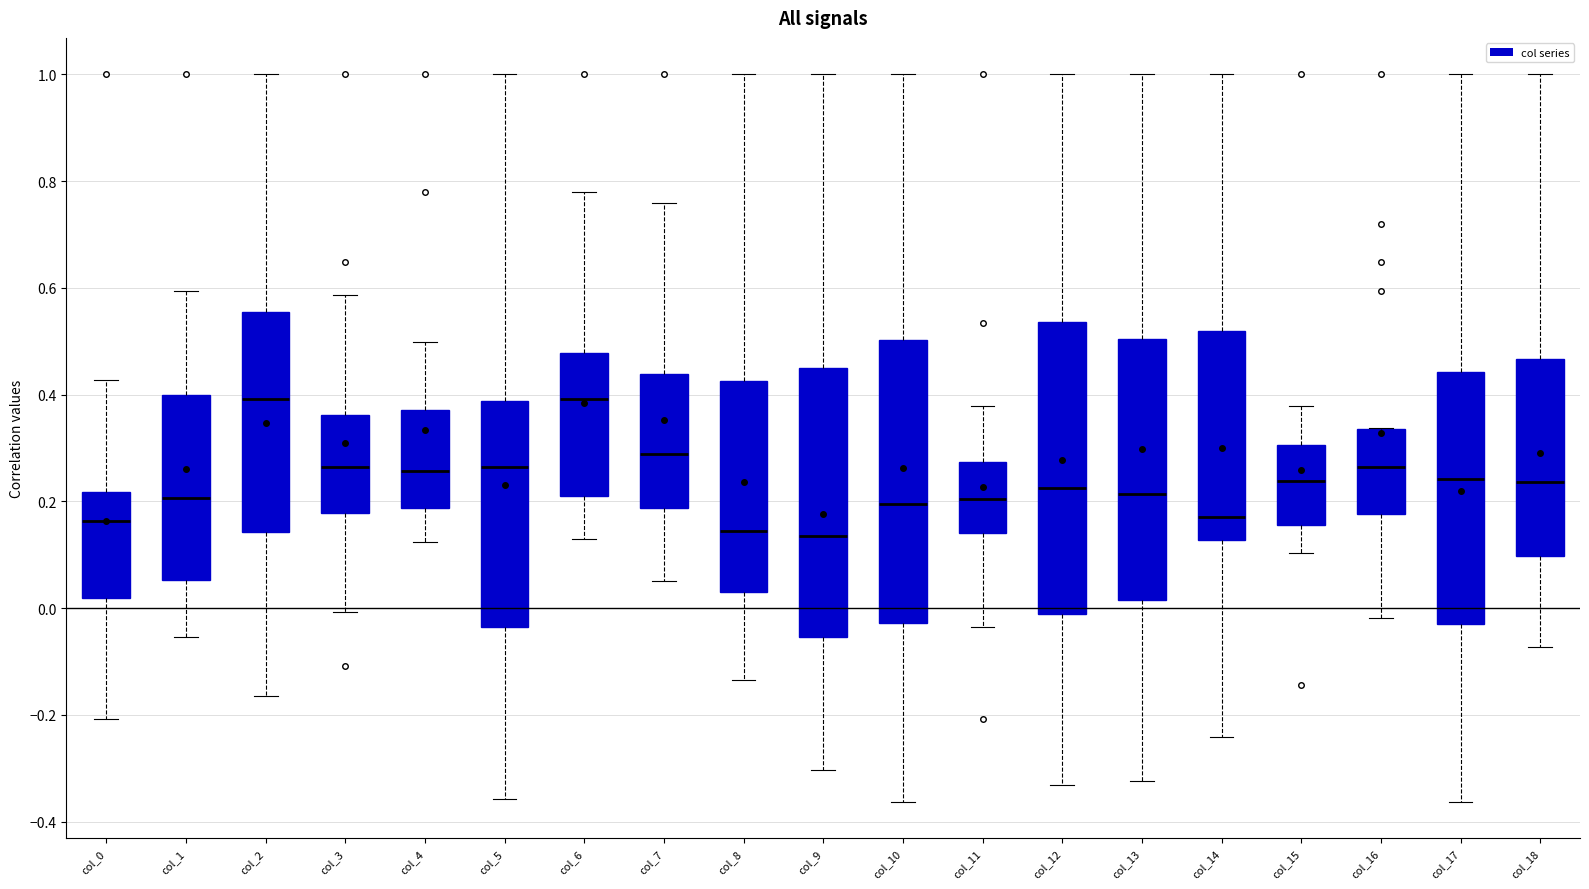

Reading left to right, transcribe this box plot: for each box, give where its median line is, the range the box spans, and where its two whiskers end, as read against the y-axis. The values are not printed on the chart, so give them approximately, as read against the axis.

col_0: median 0.16, box 0.02 to 0.22, whiskers -0.20 to 0.42
col_1: median 0.20, box 0.06 to 0.40, whiskers -0.06 to 0.60
col_2: median 0.40, box 0.14 to 0.56, whiskers -0.16 to 1.00
col_3: median 0.26, box 0.18 to 0.36, whiskers 0.00 to 0.58
col_4: median 0.26, box 0.18 to 0.38, whiskers 0.12 to 0.50
col_5: median 0.26, box -0.04 to 0.38, whiskers -0.36 to 1.00
col_6: median 0.40, box 0.22 to 0.48, whiskers 0.14 to 0.78
col_7: median 0.28, box 0.18 to 0.44, whiskers 0.06 to 0.76
col_8: median 0.14, box 0.04 to 0.42, whiskers -0.14 to 1.00
col_9: median 0.14, box -0.06 to 0.44, whiskers -0.30 to 1.00
col_10: median 0.20, box -0.02 to 0.50, whiskers -0.36 to 1.00
col_11: median 0.20, box 0.14 to 0.28, whiskers -0.04 to 0.38
col_12: median 0.22, box -0.02 to 0.54, whiskers -0.34 to 1.00
col_13: median 0.22, box 0.02 to 0.50, whiskers -0.32 to 1.00
col_14: median 0.18, box 0.12 to 0.52, whiskers -0.24 to 1.00
col_15: median 0.24, box 0.16 to 0.30, whiskers 0.10 to 0.38
col_16: median 0.26, box 0.18 to 0.34, whiskers -0.02 to 0.34
col_17: median 0.24, box -0.02 to 0.44, whiskers -0.36 to 1.00
col_18: median 0.24, box 0.10 to 0.46, whiskers -0.08 to 1.00